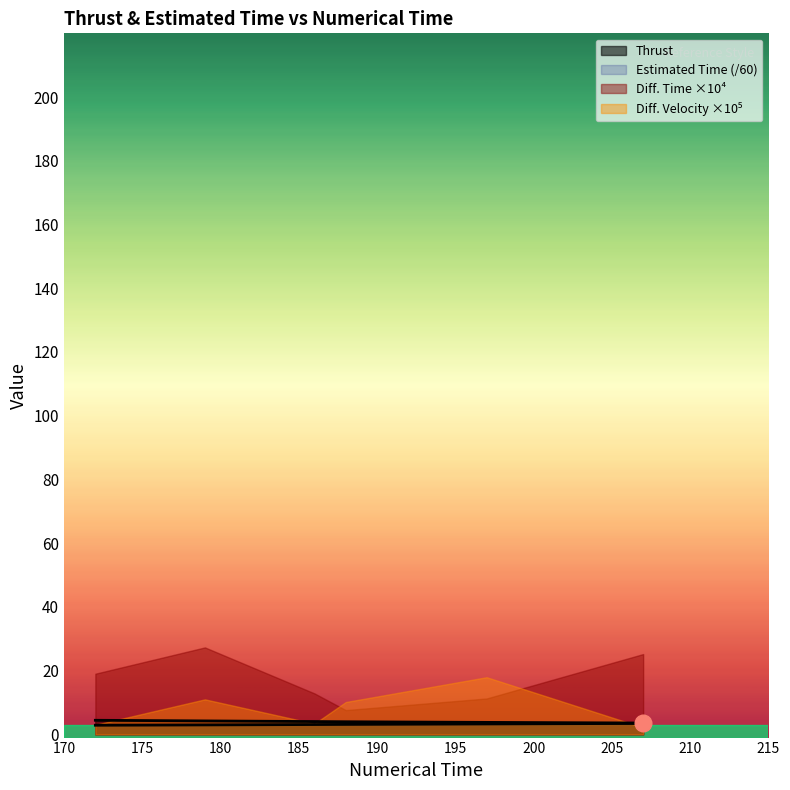

Is the value of Thrust at 207 greater than the value of Estimated Time at 179?

Yes